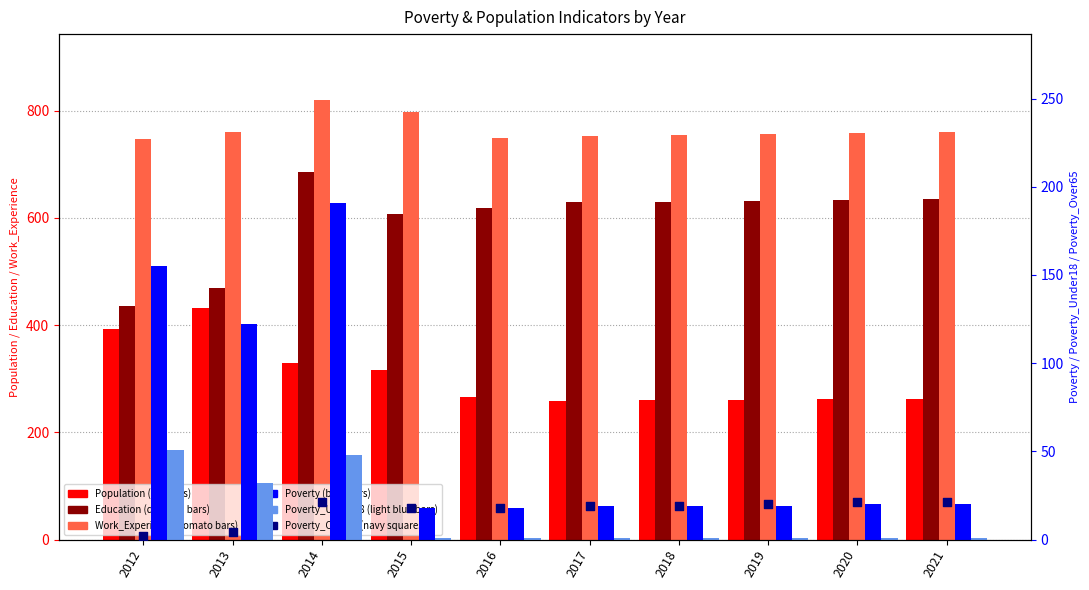

Which series has the widest spread of Y values?

Education